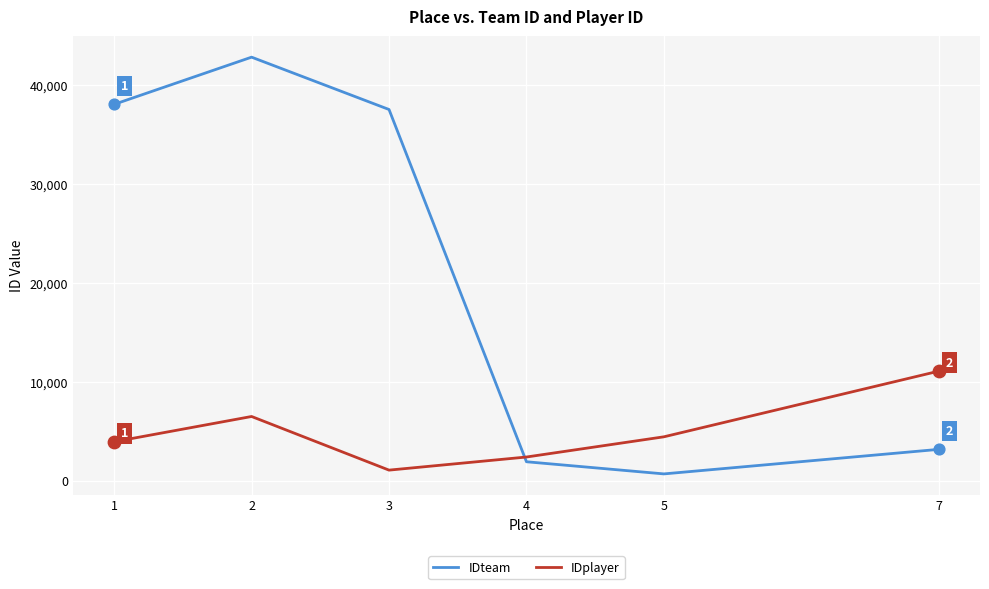

Which series has the largest range (max minus min)?

IDteam